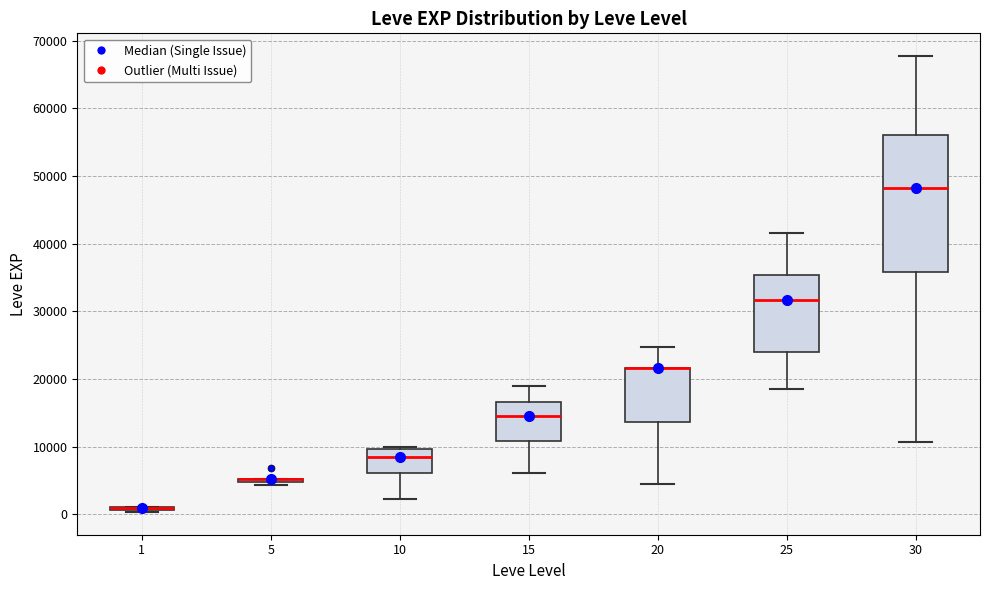

Reading left to right, transcribe this box plot: for each box, give where its median line is, the range the box spans, and where its two whiskers end, as read against the y-axis. The values are not printed on the chart, so give them approximately, as read against the axis.

1: box collapsed to a line at 1000, whiskers 0 to 1000
5: box collapsed to a line at 5000, whiskers 4000 to 5000
10: median 8000, box 6000 to 10000, whiskers 2000 to 10000 (just above the box's upper edge)
15: median 15000, box 11000 to 17000, whiskers 6000 to 19000
20: median 22000 (drawn on the box's upper edge), box 14000 to 22000, whiskers 4000 to 25000
25: median 32000, box 24000 to 35000, whiskers 18000 to 42000
30: median 48000, box 36000 to 56000, whiskers 11000 to 68000